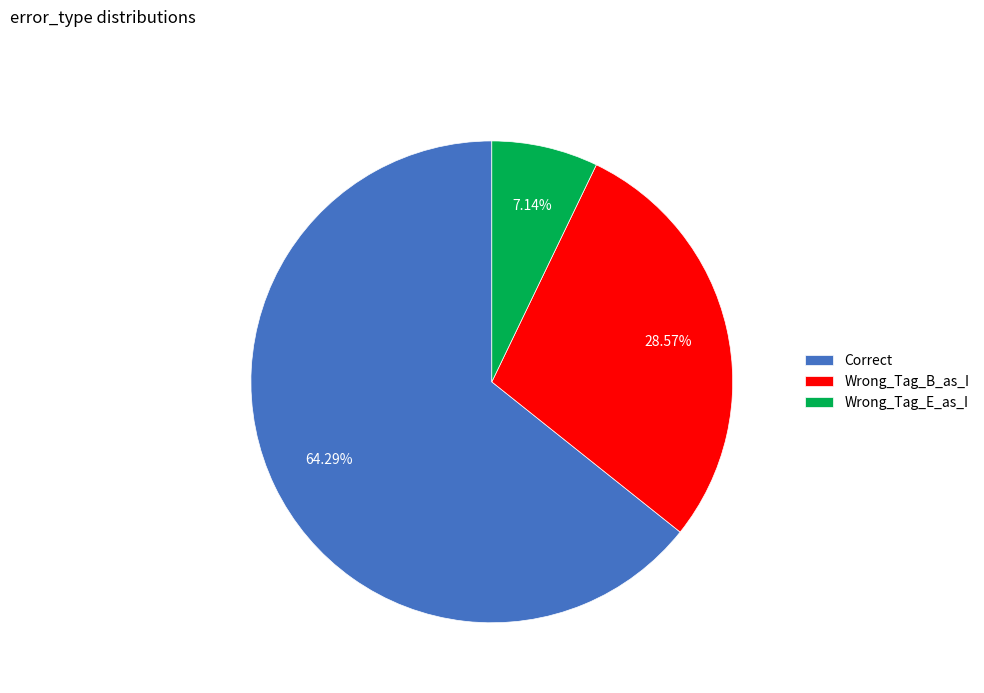

How many slices are in this pie chart?

3